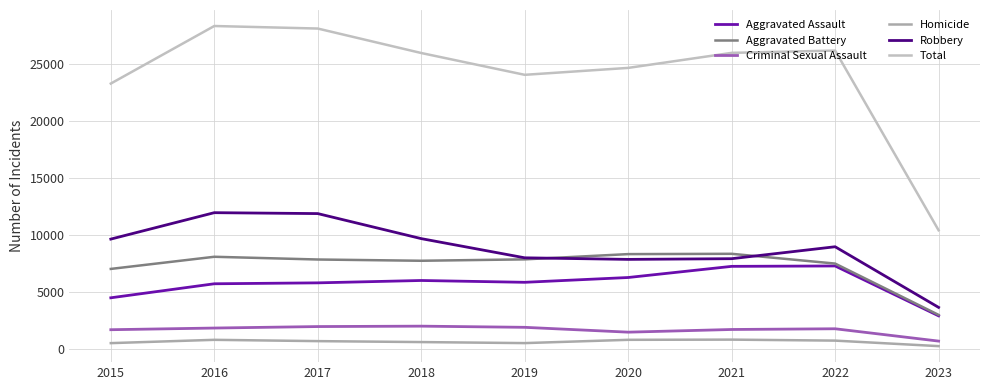

What is the difference between the maximum and minimum values in the Aggravated Assault series?

4383